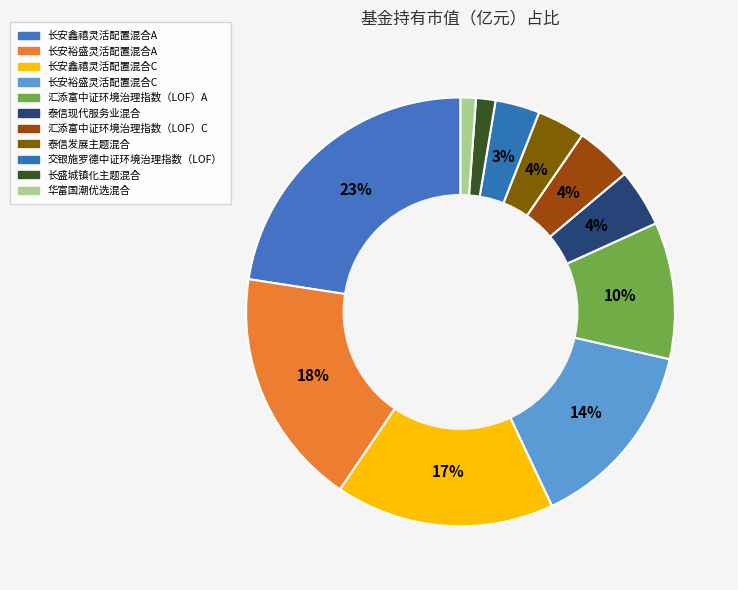

Count the number of slices in the pie.

11